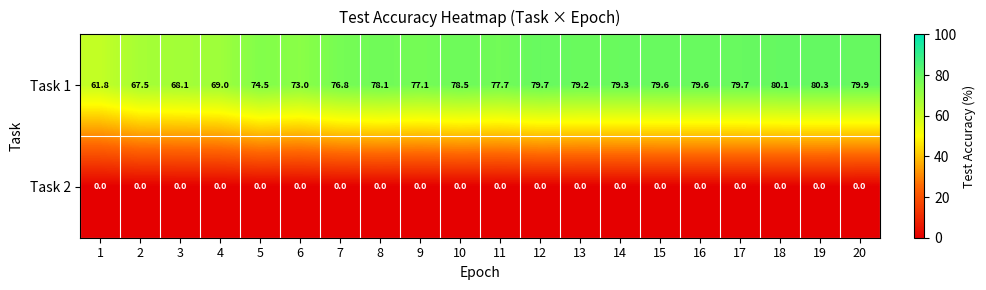

How many values in the Task 1 series exceed 78?

11